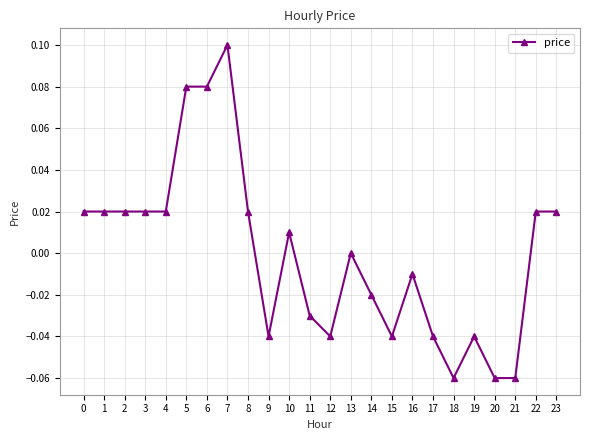

Which has a higher value, 17 or 5?

5